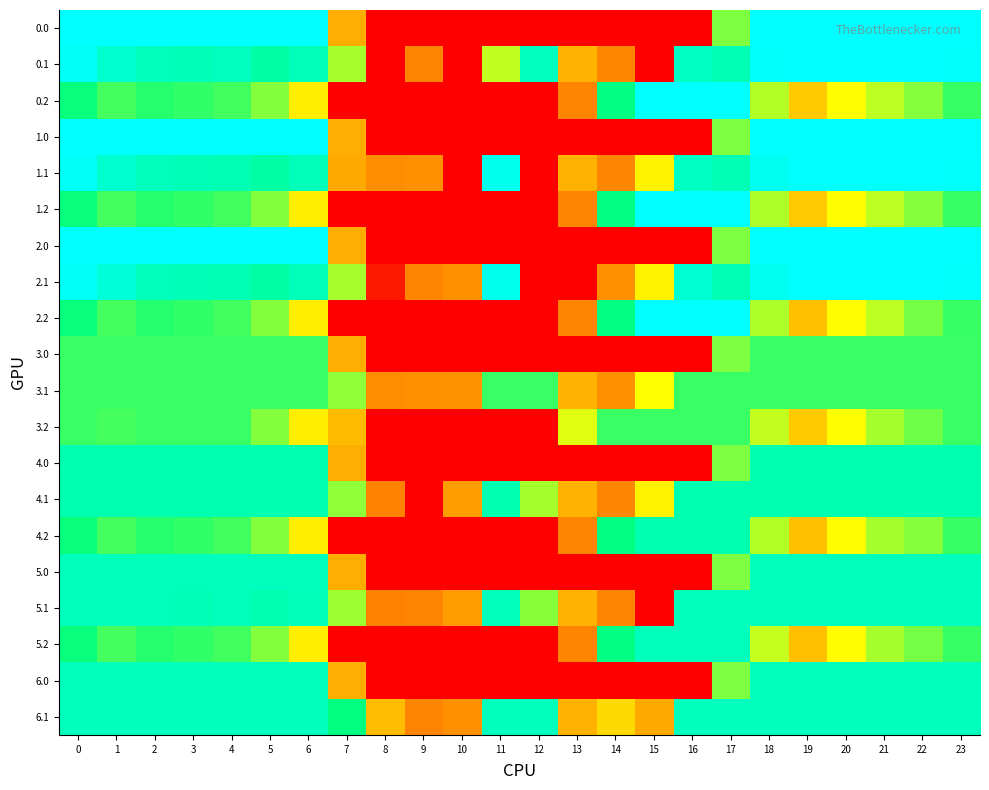

How many series are shown in this chart?

20